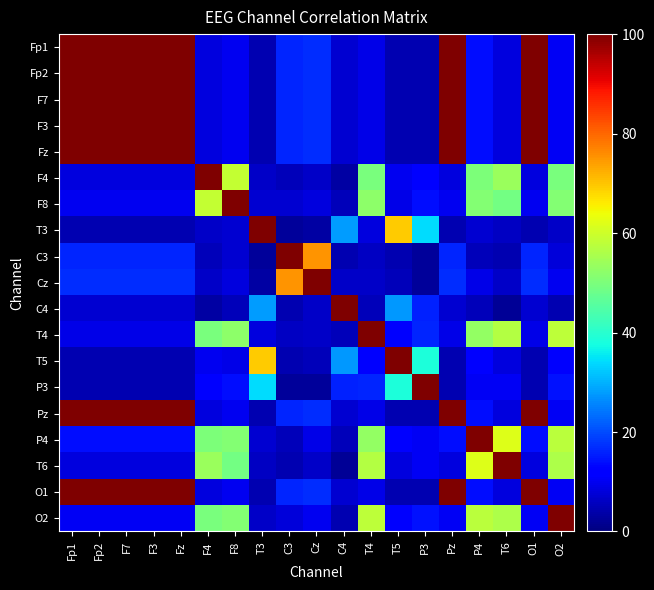

How many series are shown in this chart?

19